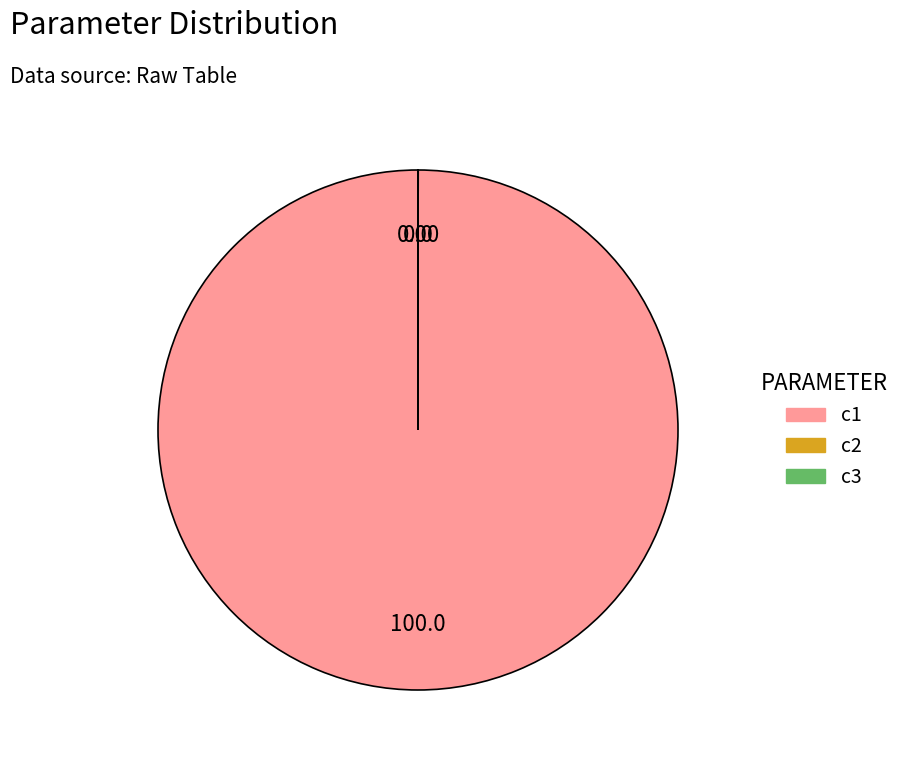

What is the majority slice?

c1